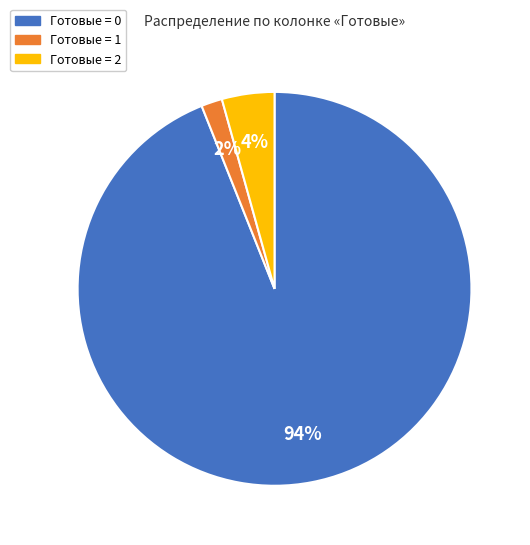

Which category has the smallest portion of the pie?

Готовые = 1